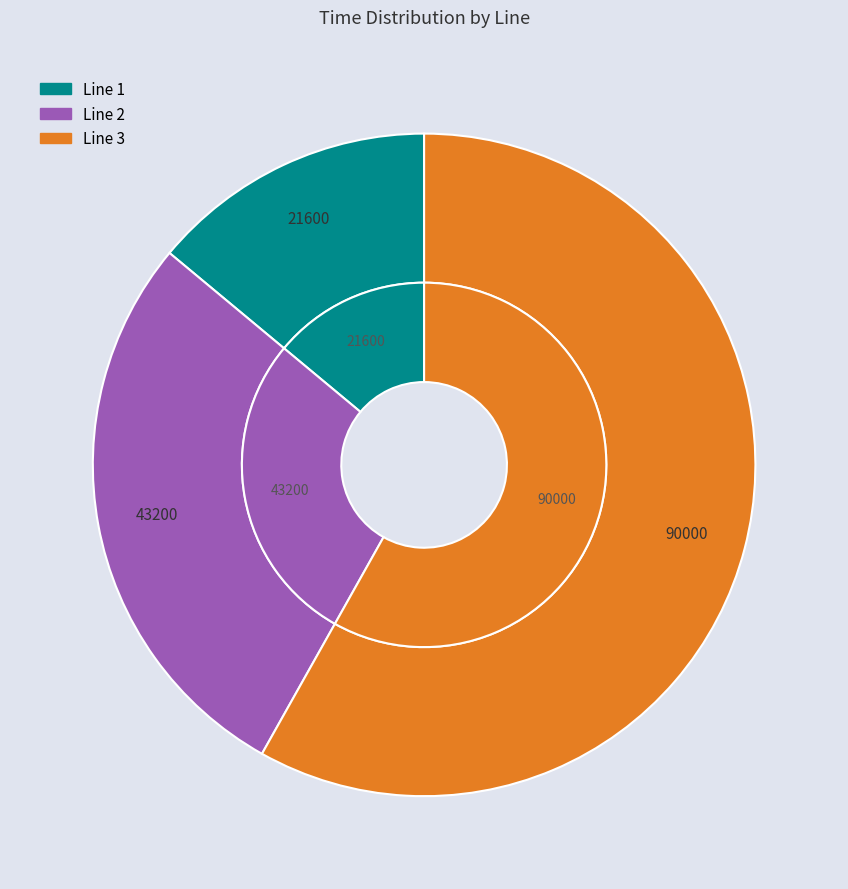

How much of the chart is everything except 2?

72.1%